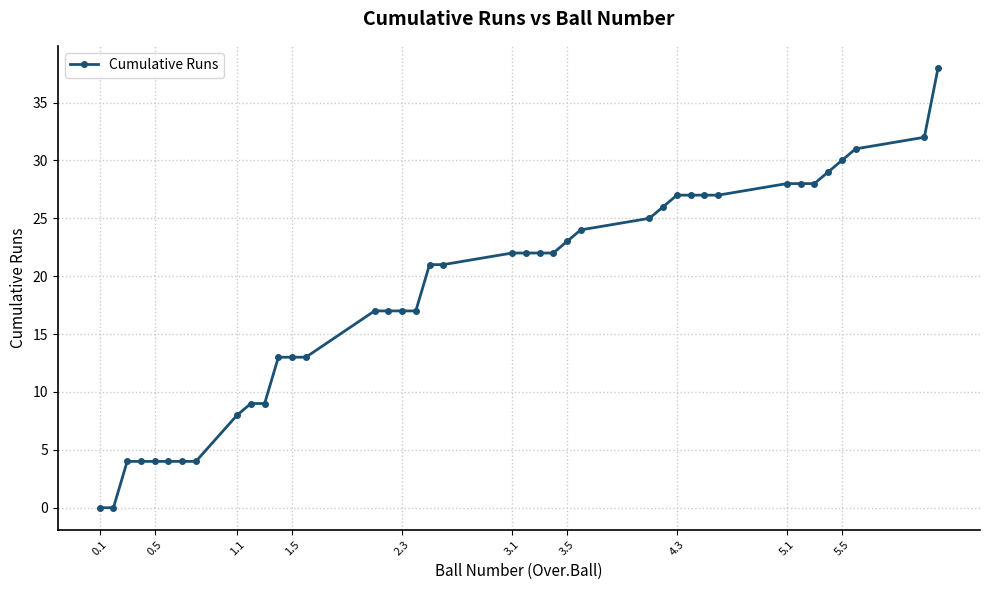

What is the difference between the maximum and minimum values?

38